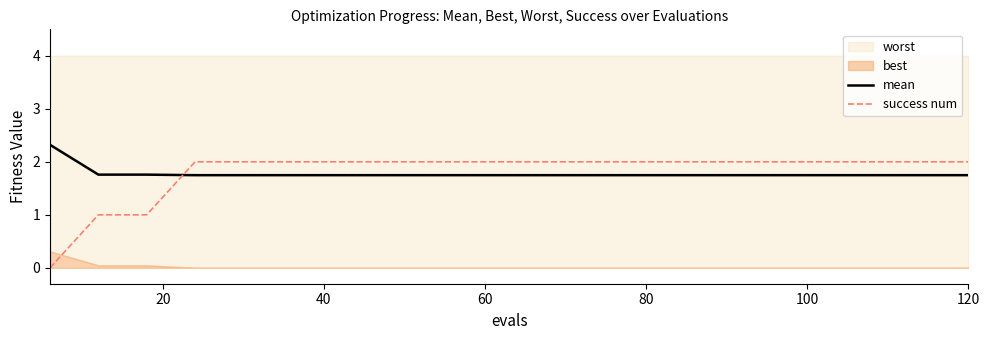

How many times do success num and mean cross each other?

1